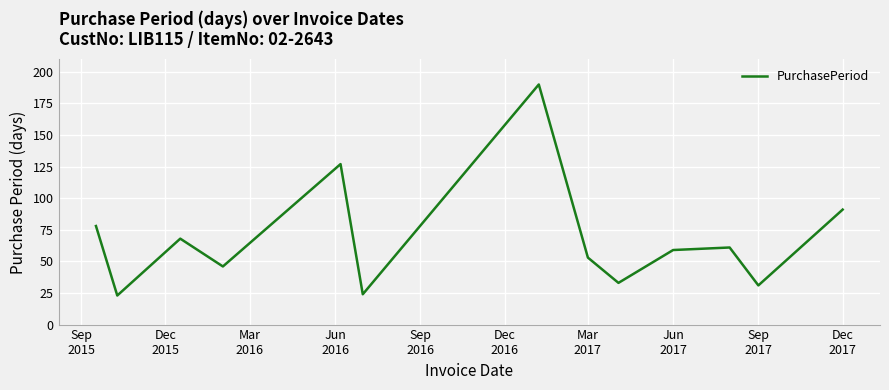

What is the smallest value displayed?

23